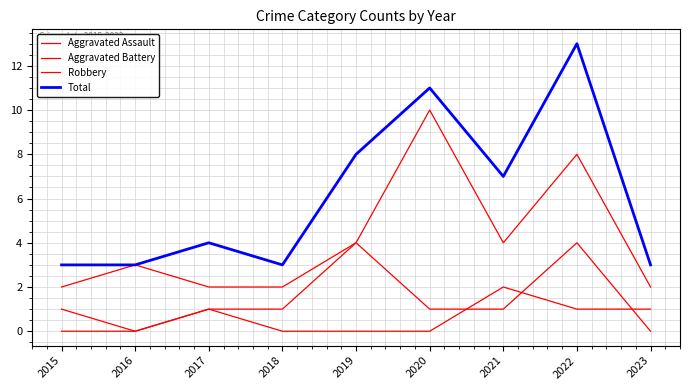

True or false: Aggravated Battery has more than 1 points higher than both neighbors.

True